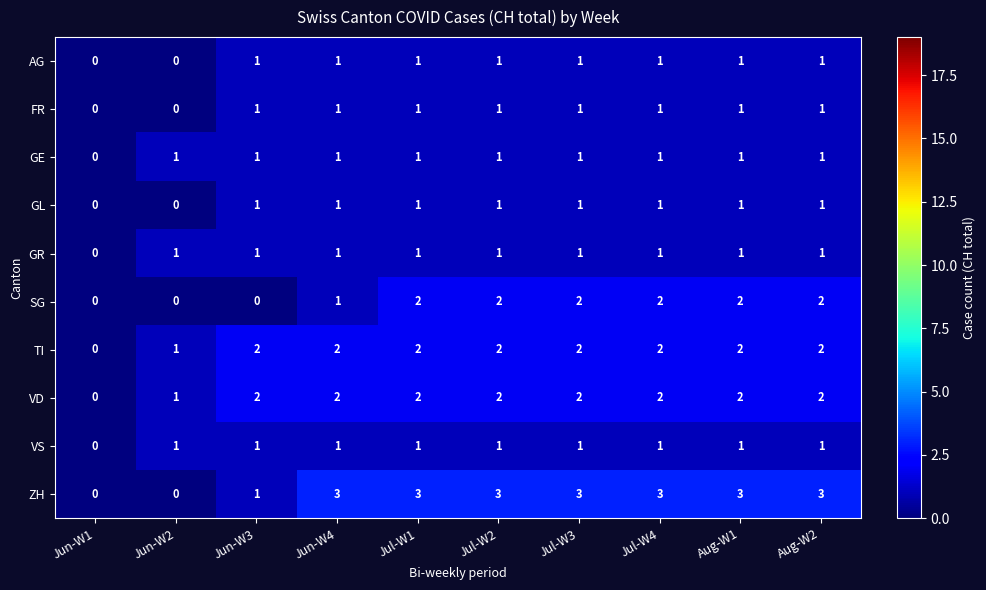

At which label does GR reach its minimum?

Jun-W1